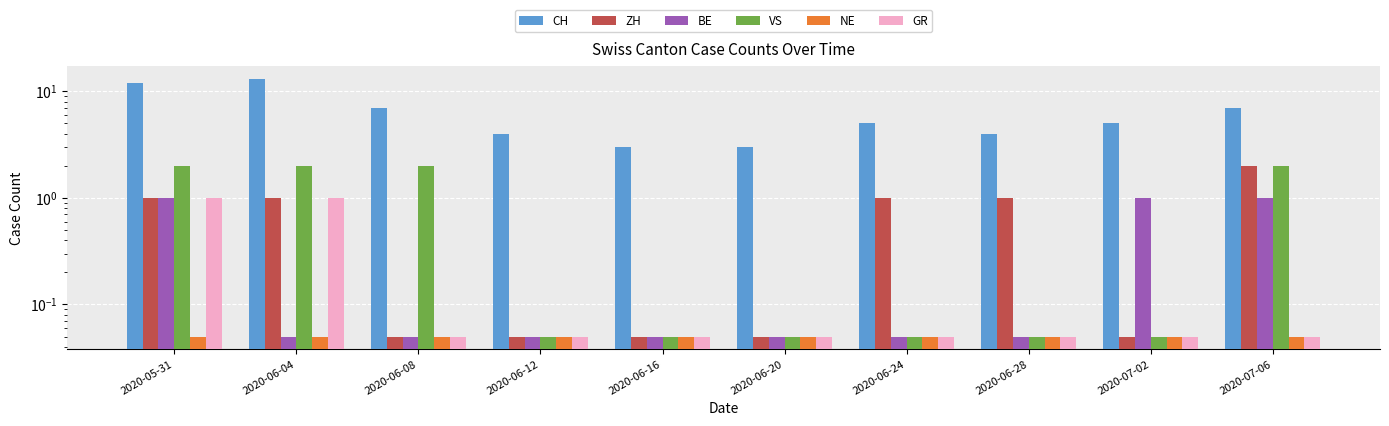

How many data points in ZH are less than 1?

5